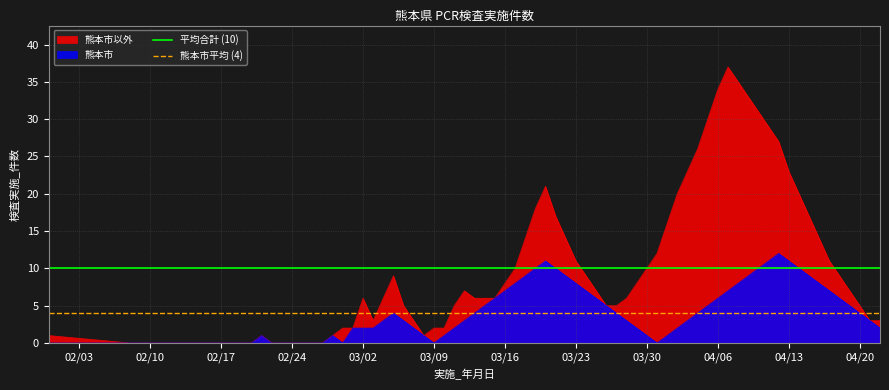

The 熊本市 series shows 4 at 04/20. True or false?

True